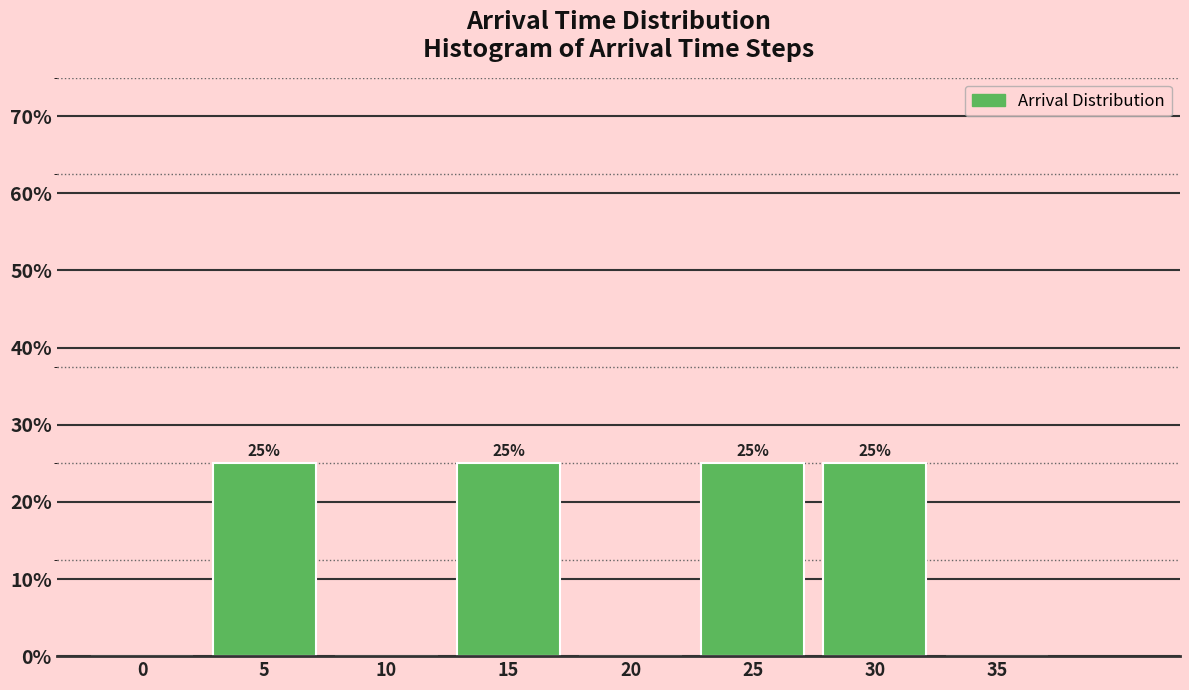

Reading left to right, what are all the values shown in this chart?

0=0	5=25	10=0	15=25	20=0	25=25	30=25	35=0